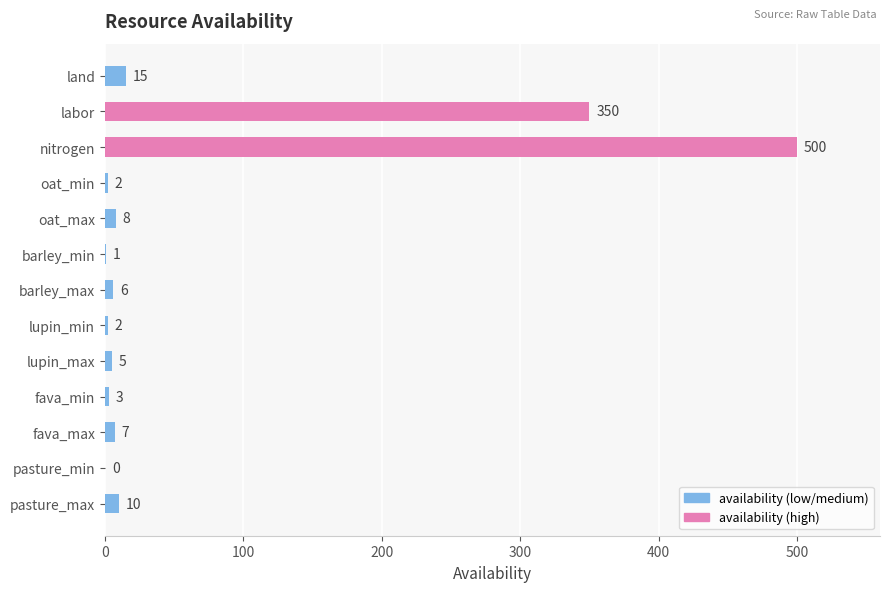

What is the change in value from land to barley_min?

-14